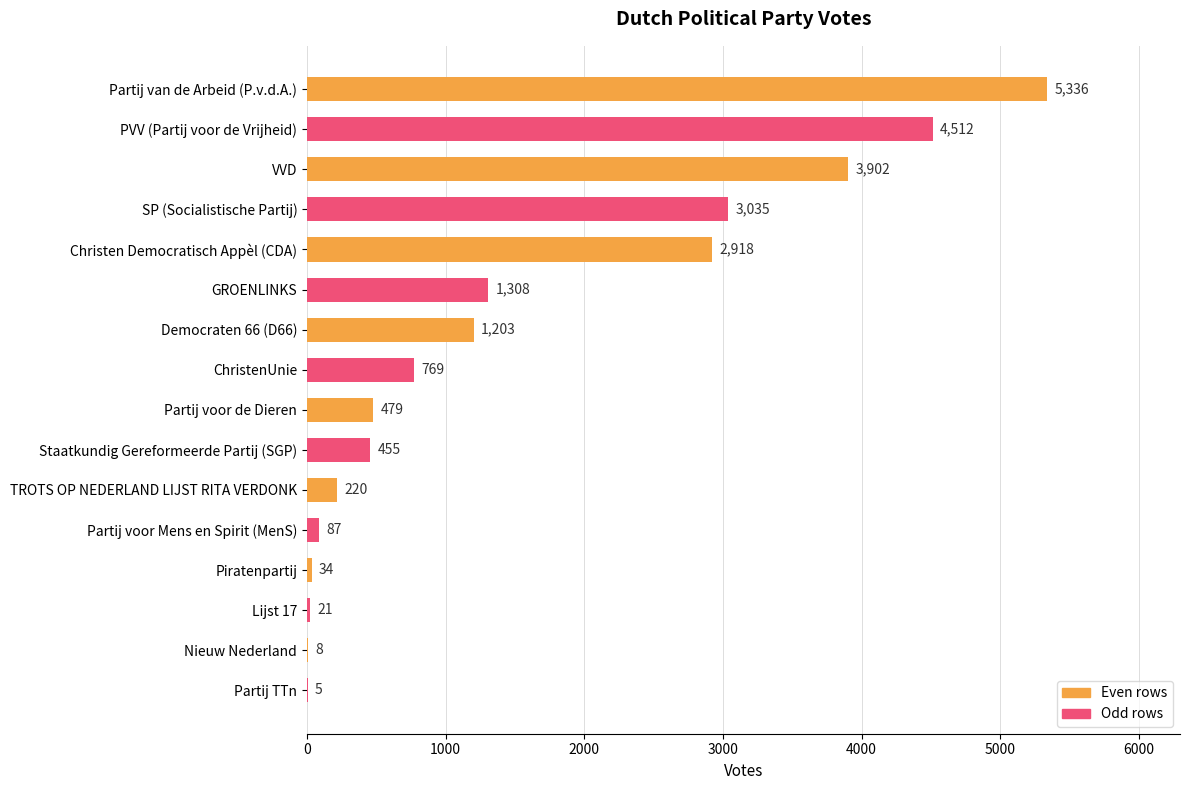

What is the sum of the values at Partij van de Arbeid (P.v.d.A.) and PVV (Partij voor de Vrijheid)?

9848